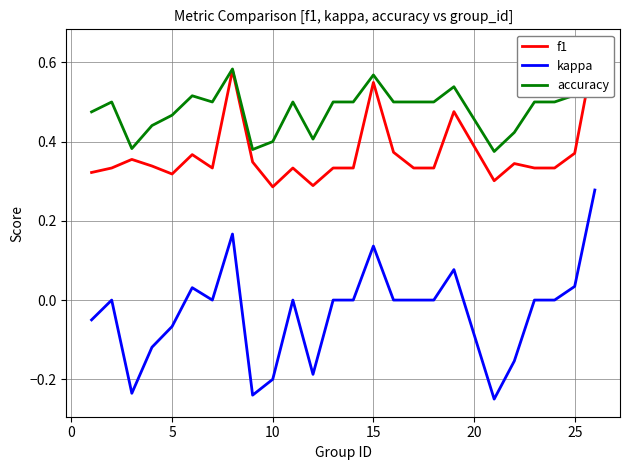

True or false: accuracy and f1 intersect in this chart.

False